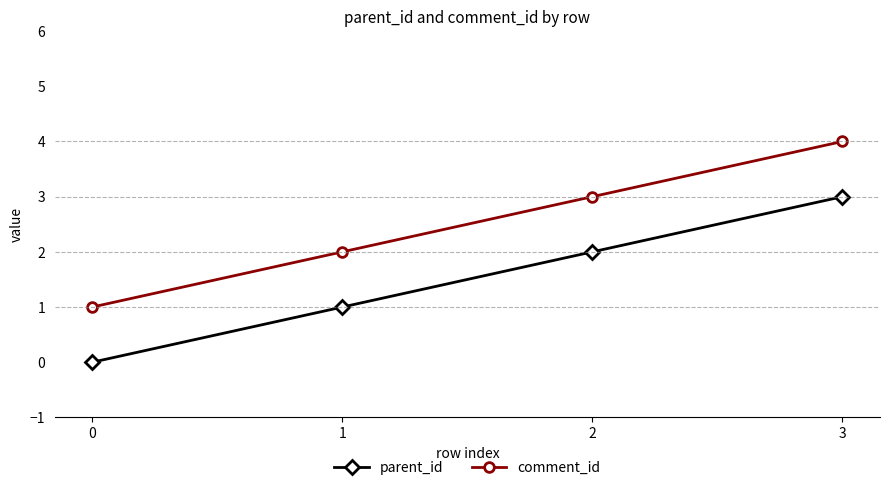

The comment_id series shows 3 at 3. True or false?

False